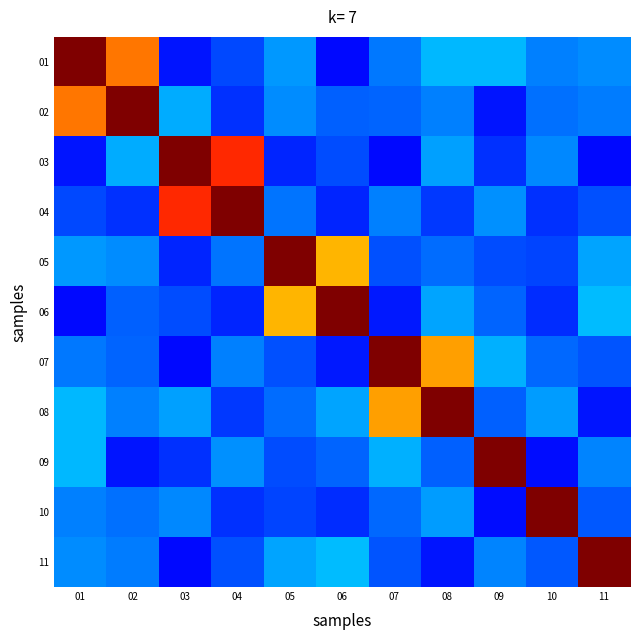

Which has a higher value, 11 or 08?

08